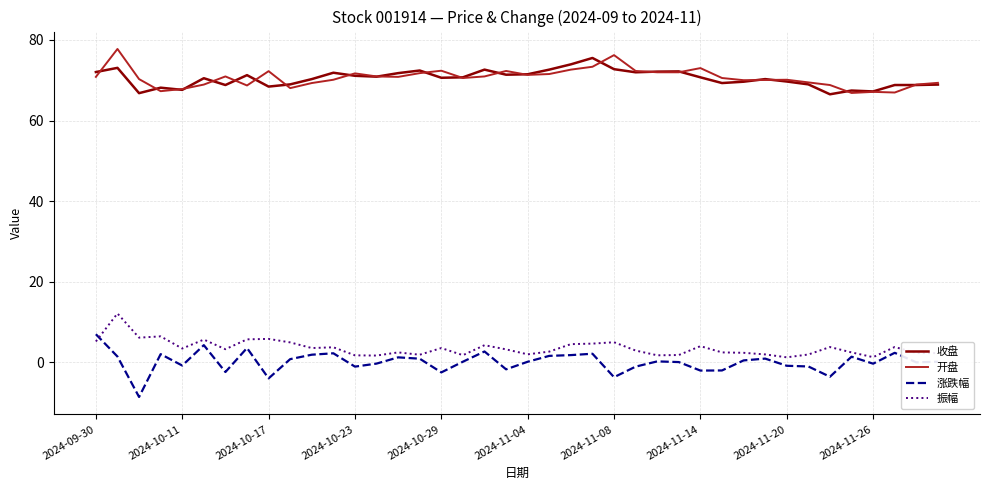

True or false: 开盘 and 振幅 cross at least once.

False